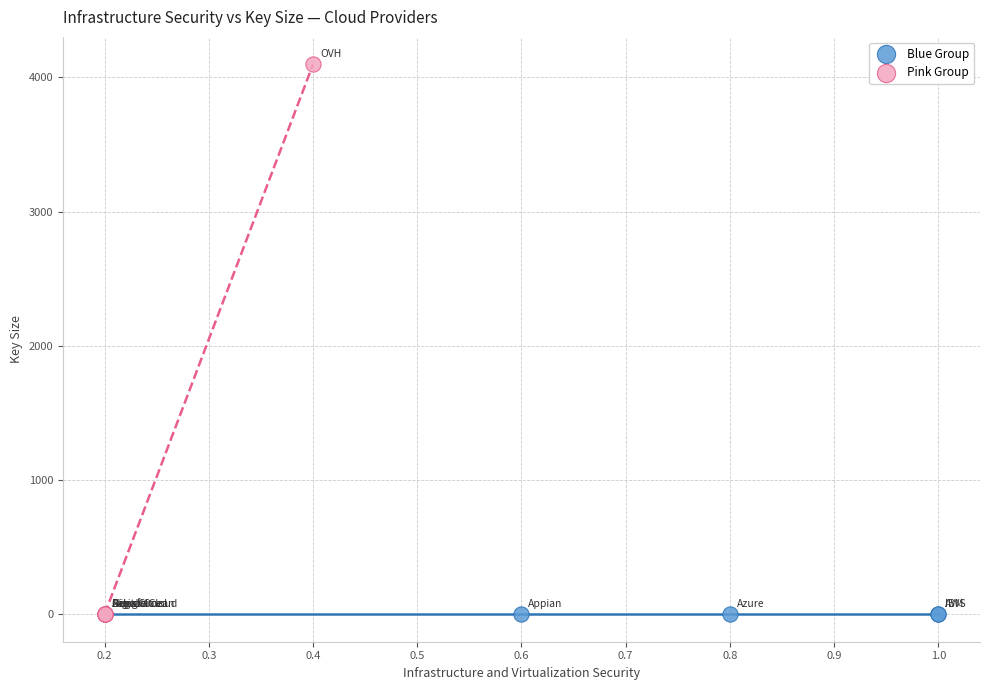

Which series contains the highest Y value?

Pink Group